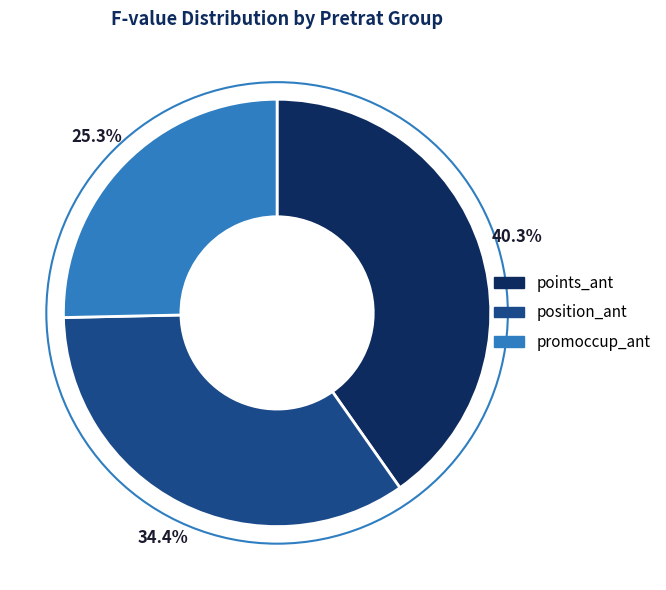

To the nearest percent, what is the difference between the largest and smallest slice percentages?

15%